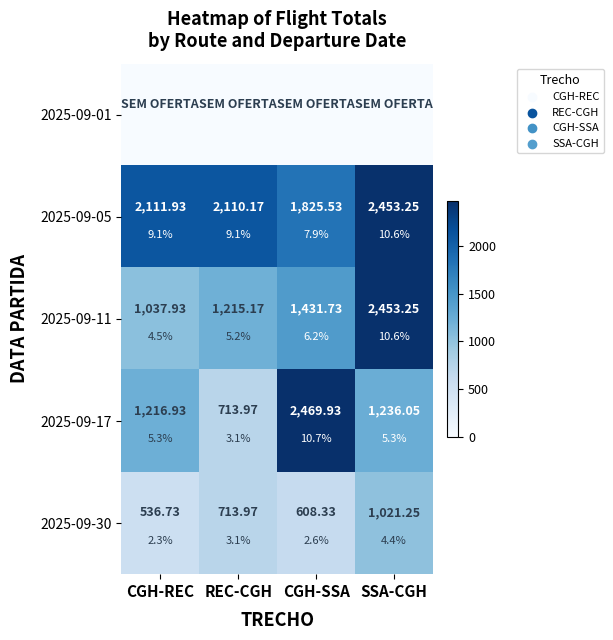

Is the value of 2025-09-05 at REC-CGH greater than the value of 2025-09-01 at REC-CGH?

Yes